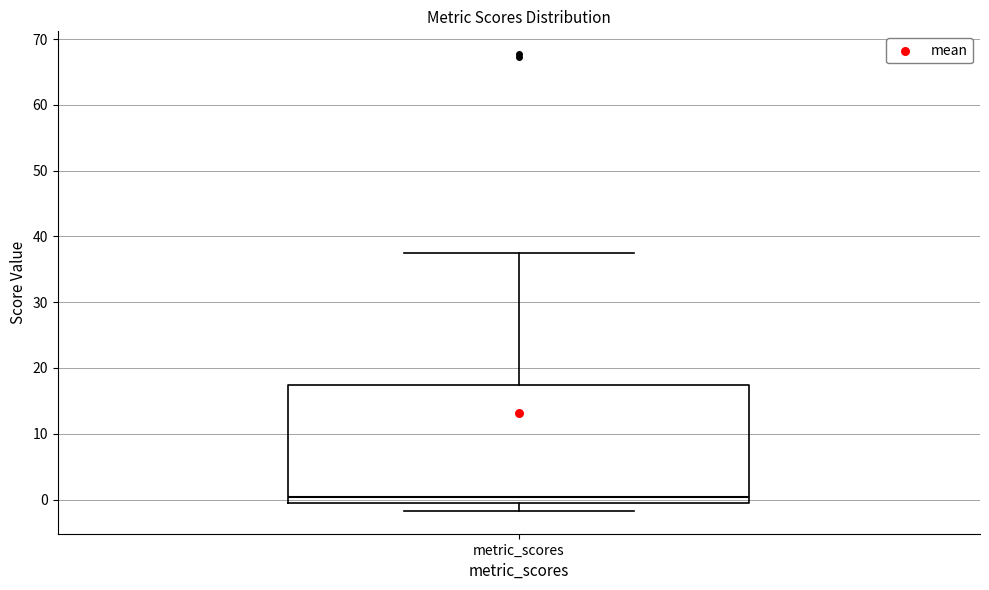

Transcribe this box plot: give where the median line is, the range the box spans, and where the two whiskers end, as read against the y-axis. The values are not printed on the chart, so give them approximately, as read against the axis.

median 0, box -1 to 17, whiskers -2 to 38